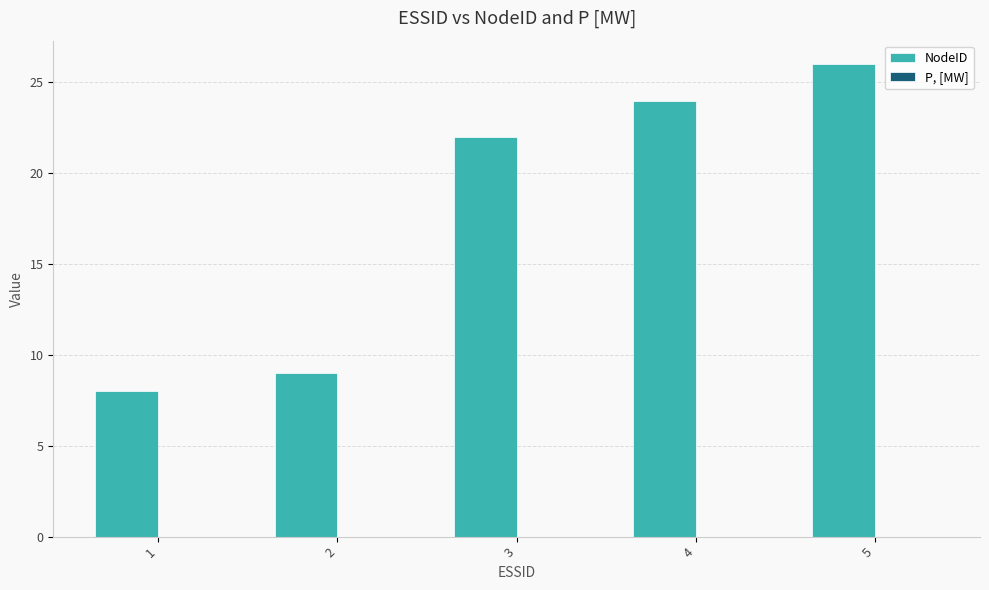

What value does the data have at 3, to the nearest 5?

20